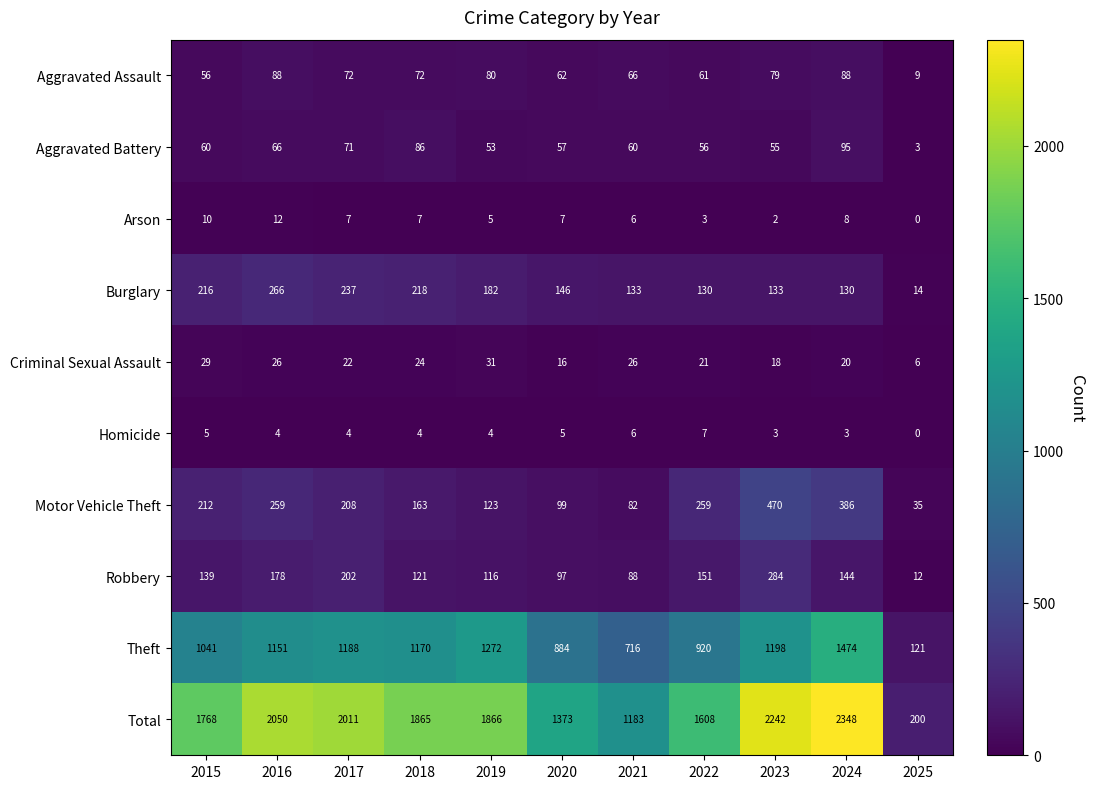

How many distinct data groups are displayed?

10